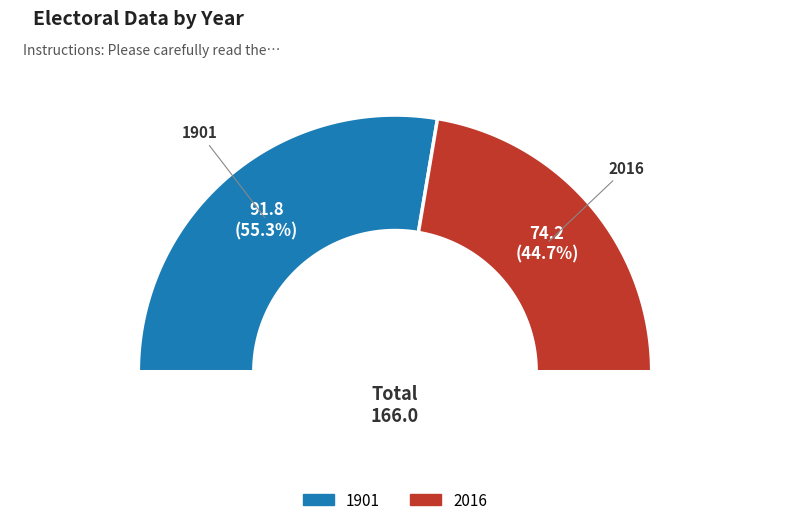

To the nearest percent, what is the difference between the largest and smallest slice percentages?

11%